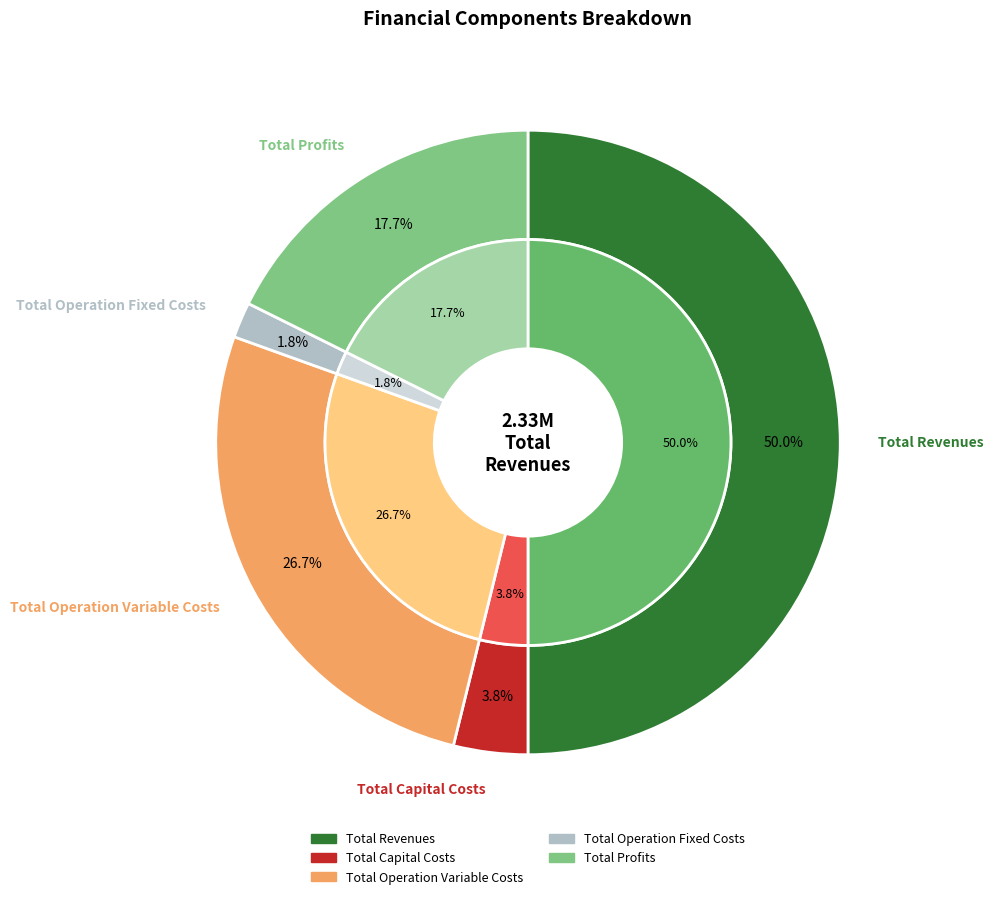

To the nearest percent, what percentage of the pie is Total Profits?

18%